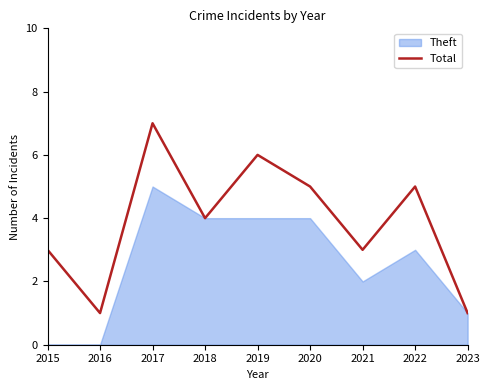

The value of Theft at 2020 is 4. True or false?

True